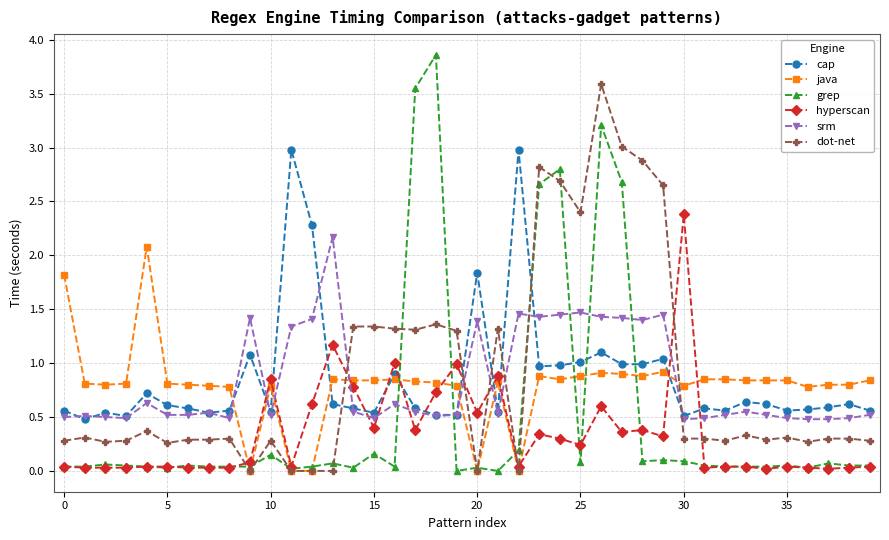

What is the value of the dot-net point at the 11th from the left?

0.3